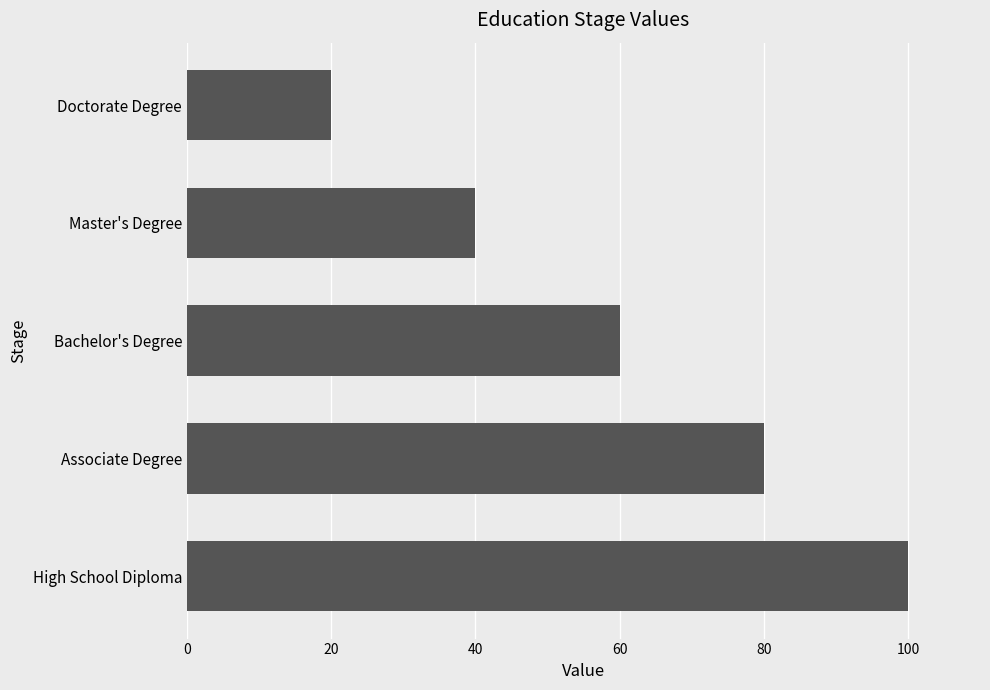

List the labels in order of value, smallest first.

Doctorate Degree, Master's Degree, Bachelor's Degree, Associate Degree, High School Diploma